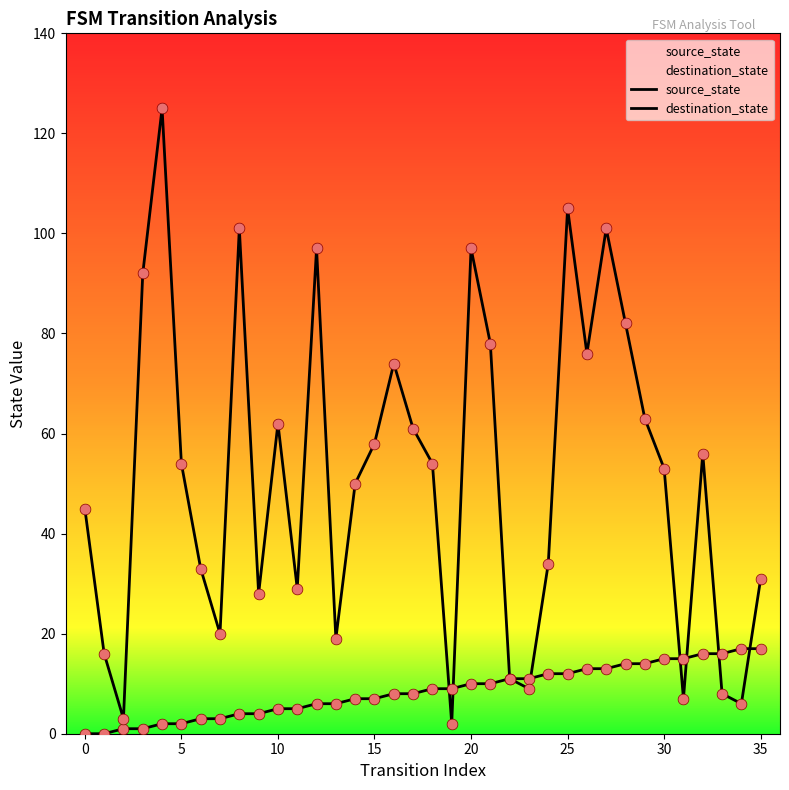

What are all the series names shown in the legend?

source_state, destination_state